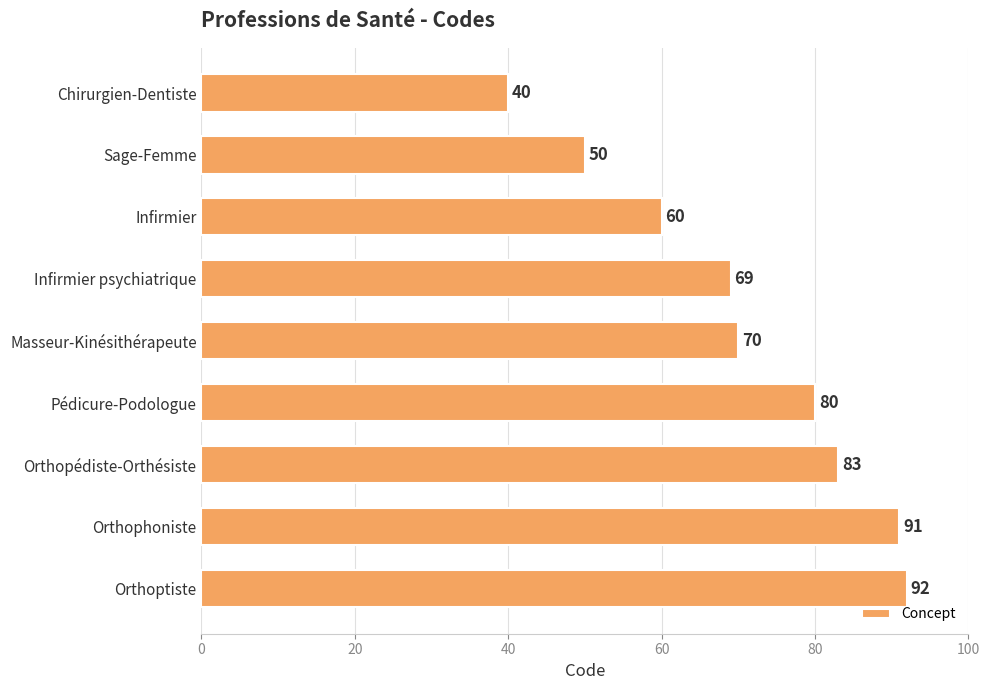

At which label is the value closest to 66?

Infirmier psychiatrique